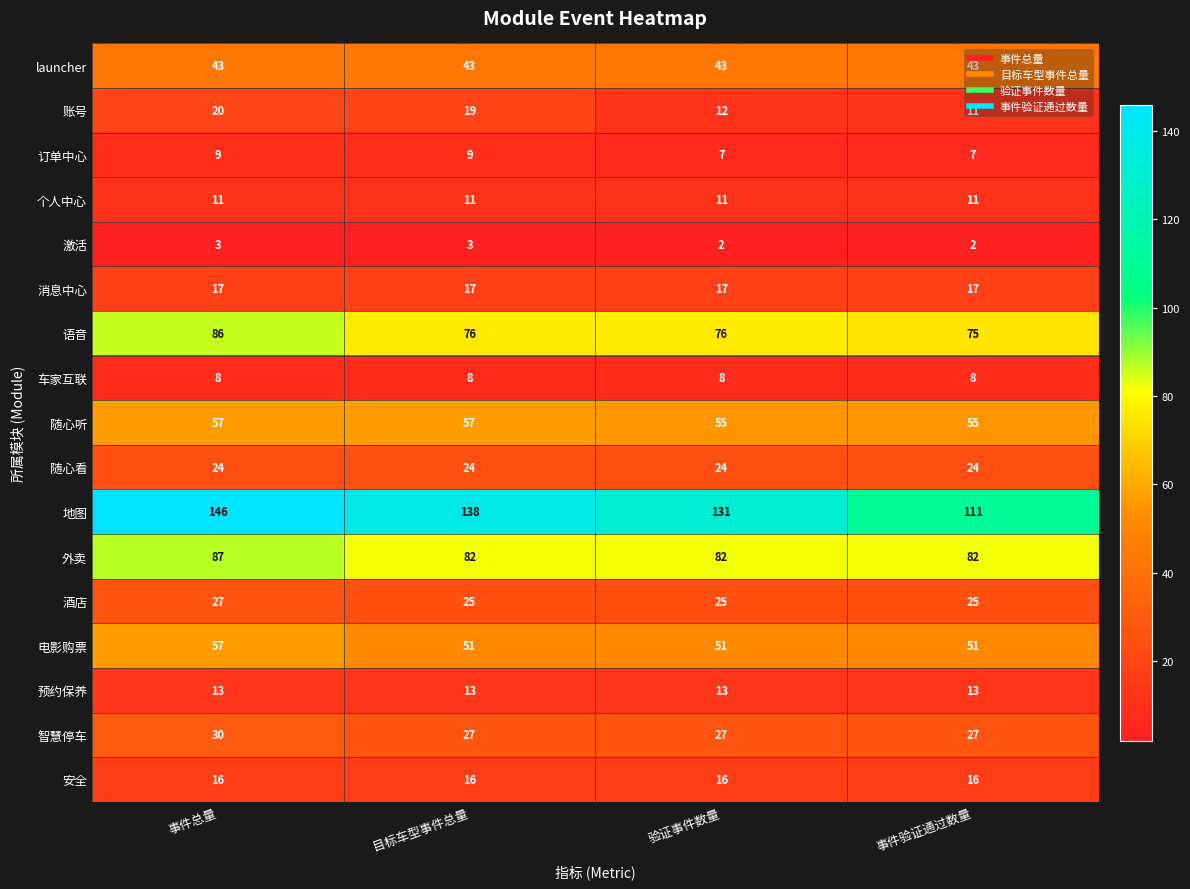

What is the sum of all 安全 values?

64